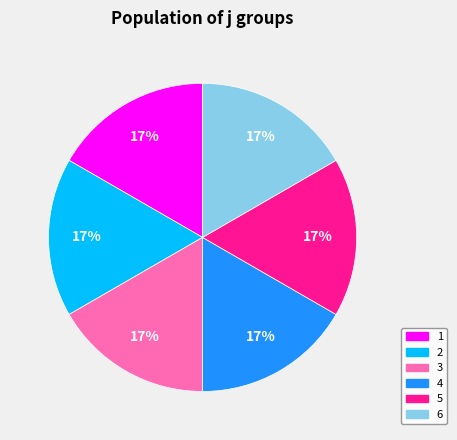

Does 1 account for over 50% of the chart?

No